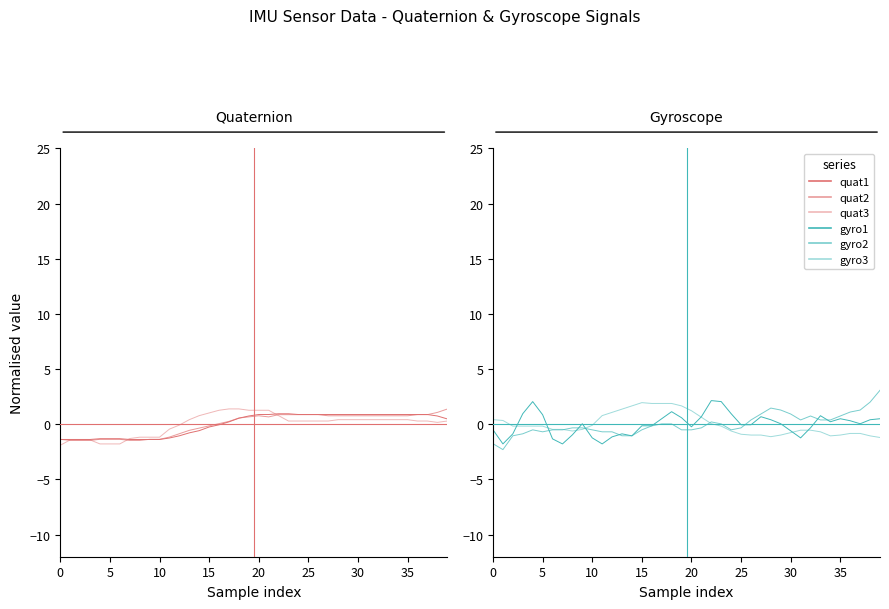

Count the number of categories in the chart.

40